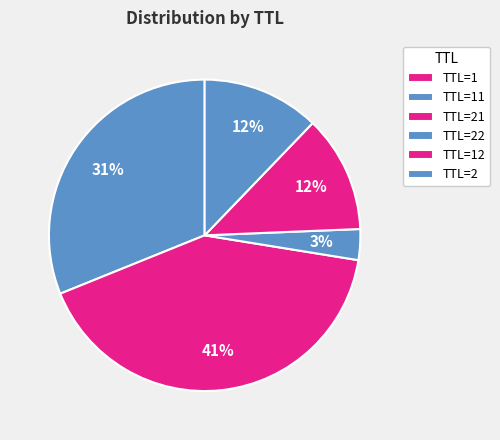

Count the number of slices in the pie.

6